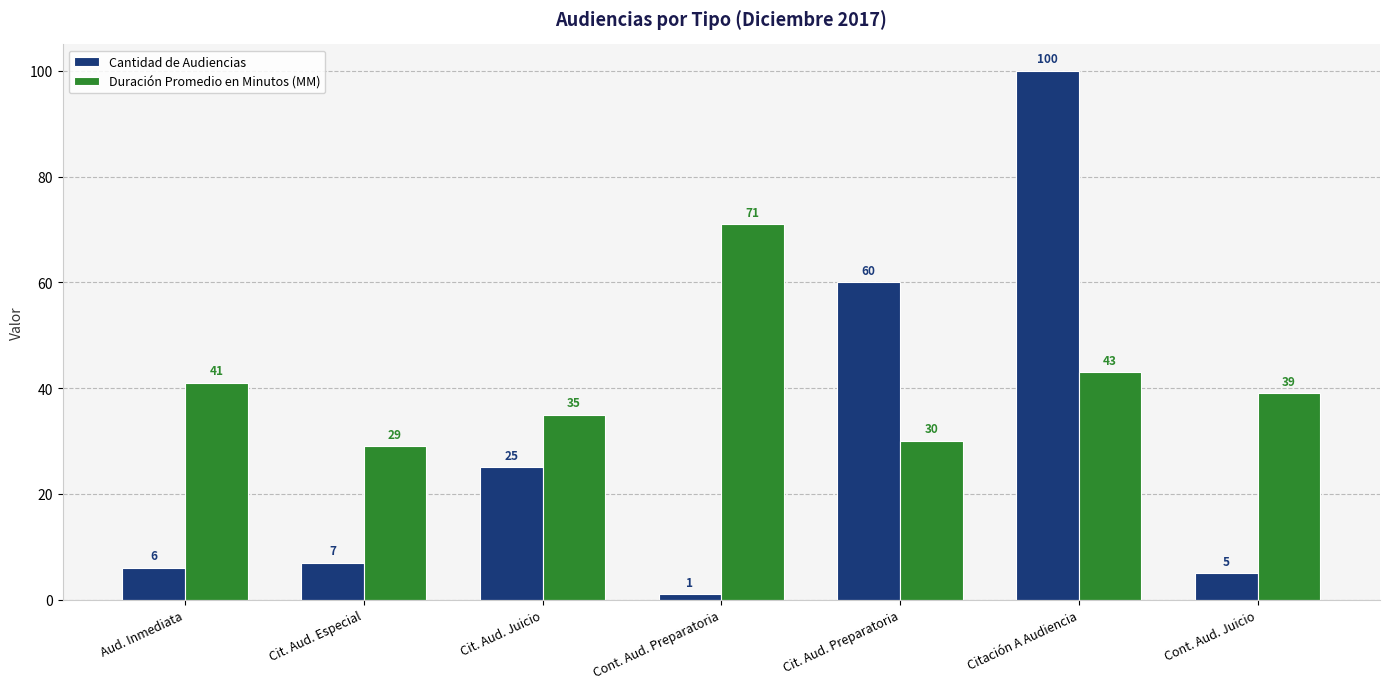

Rank the series by their maximum value, from highest to lowest.

Cantidad de Audiencias, Duración Promedio en Minutos (MM)